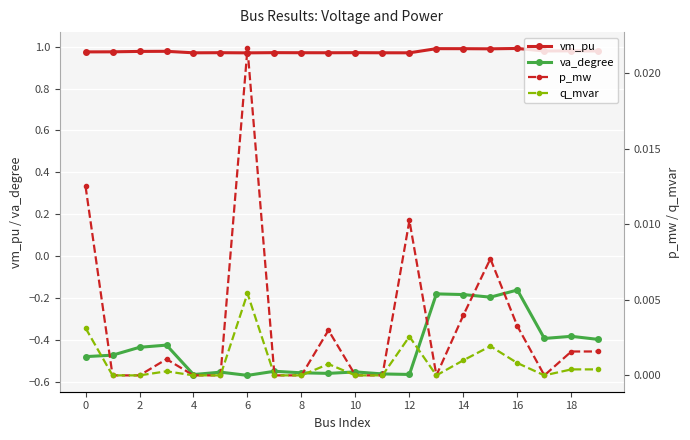

True or false: vm_pu has more than 0 points higher than both neighbors.

True